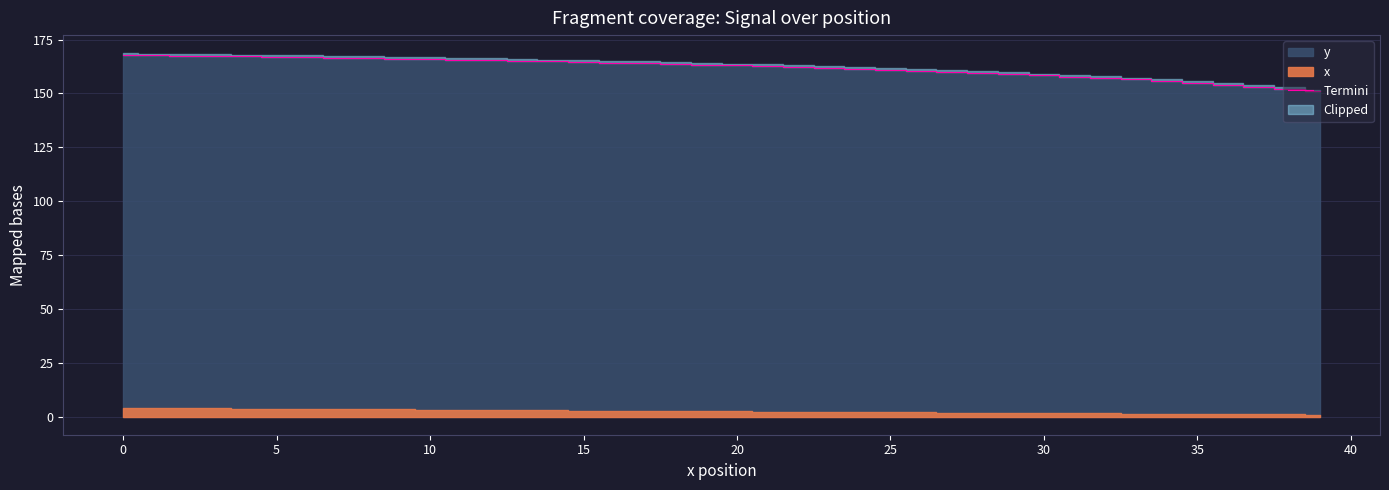

Approximately how many times larger is the value at 22 compared to 11?

1.0